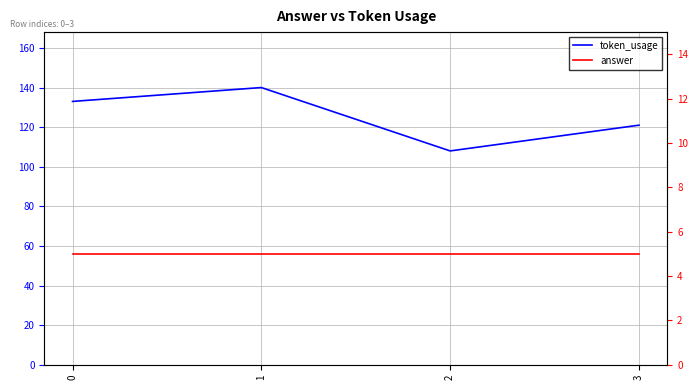

What value does the token_usage series have at 0, to the nearest 5?

135